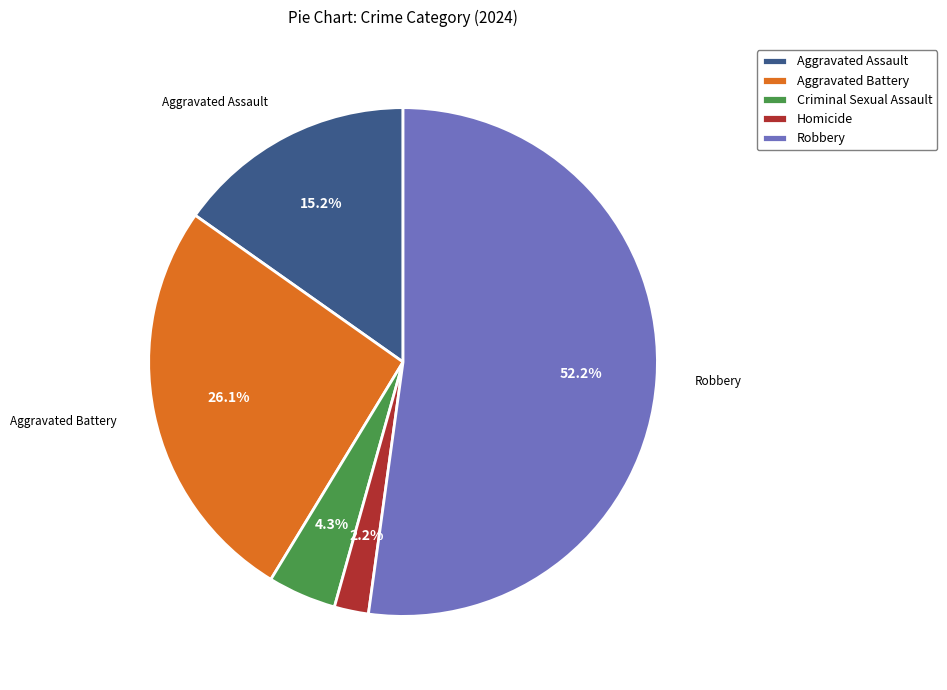

Rank the categories by value from highest to lowest.

Robbery, Aggravated Battery, Aggravated Assault, Criminal Sexual Assault, Homicide